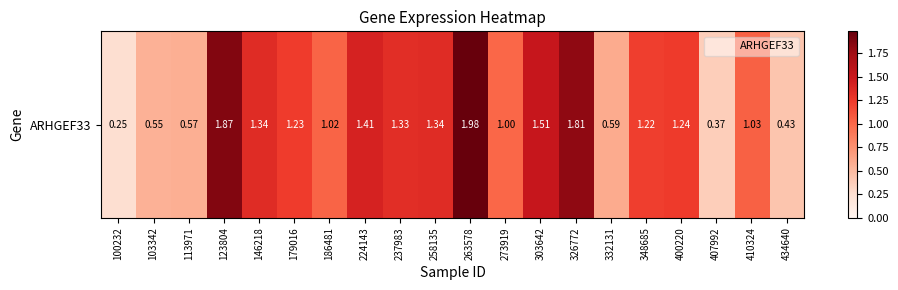

What is the ratio of the value at 258135 to the value at 348685?

1.1